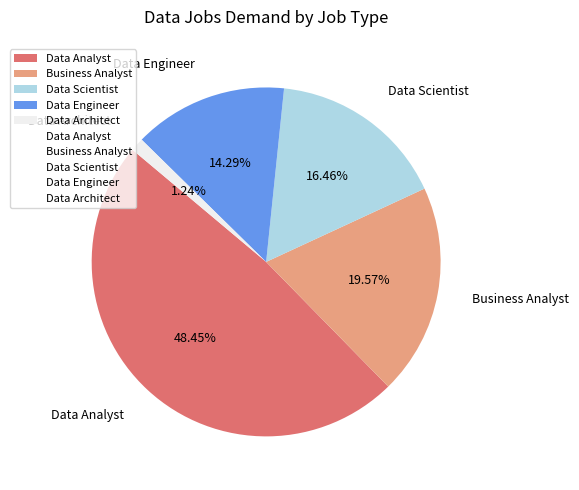

To the nearest percent, what is the difference between the Data Scientist and Data Architect slice percentages?

15%